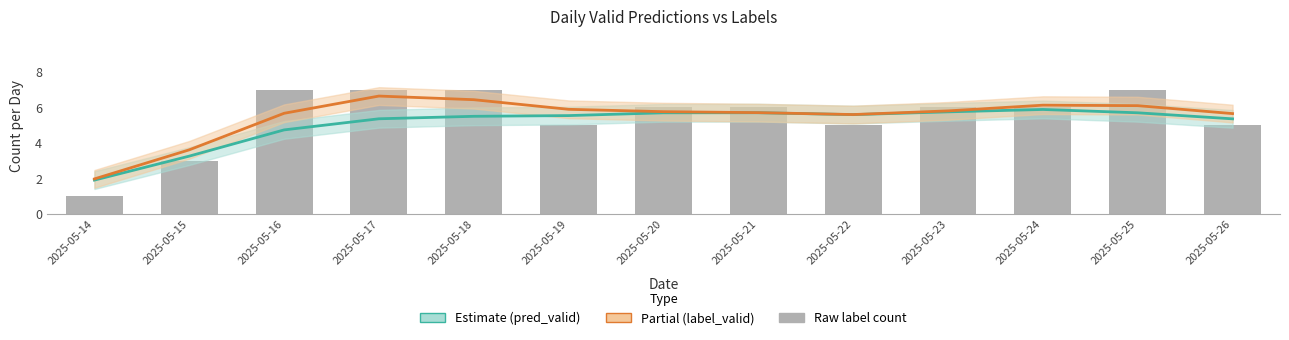

The value of pred_valid (smoothed) at 2025-05-17 is 5.4. True or false?

True